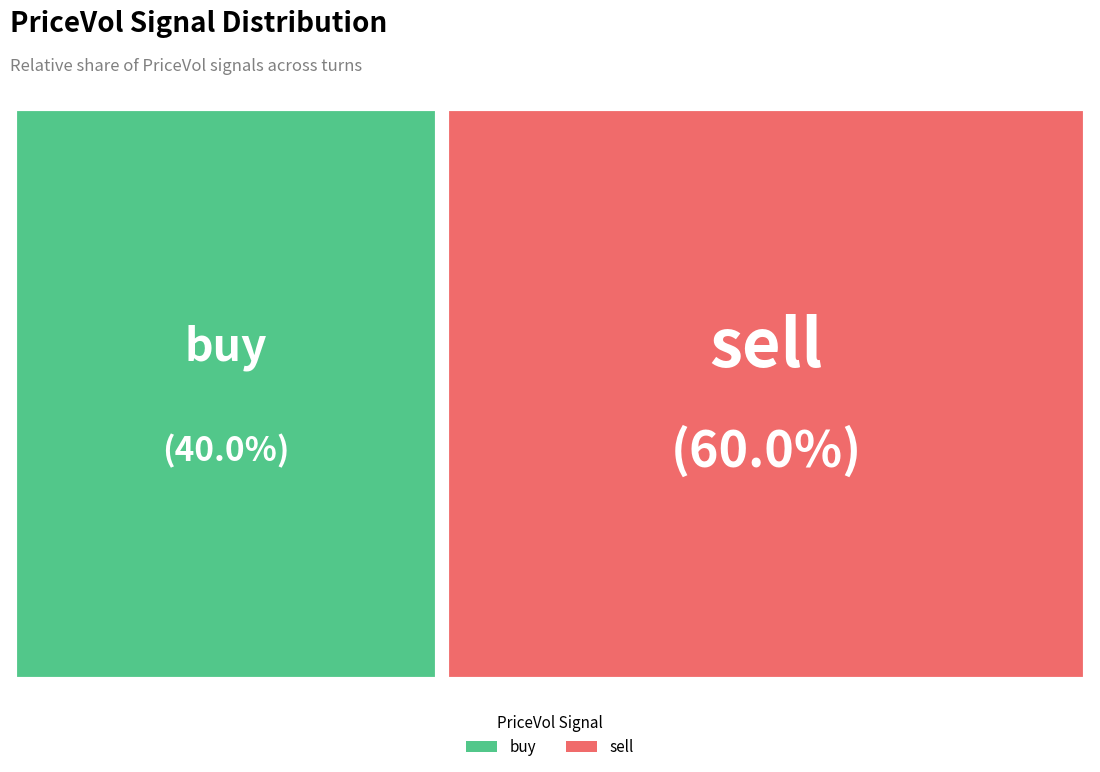

Rank the categories by value from highest to lowest.

sell, buy